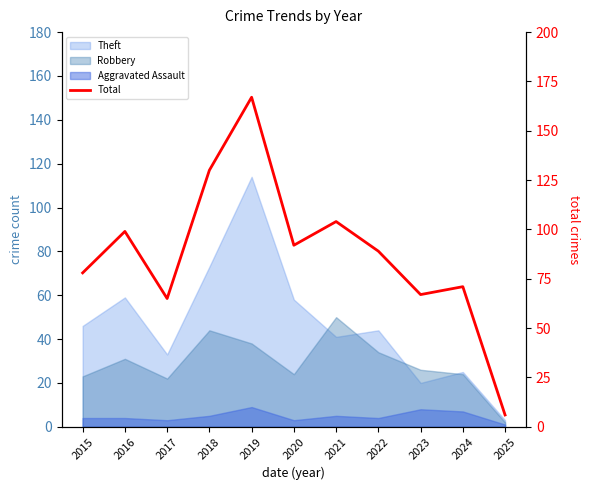

Is it true that the value at 2020 is 61?

False